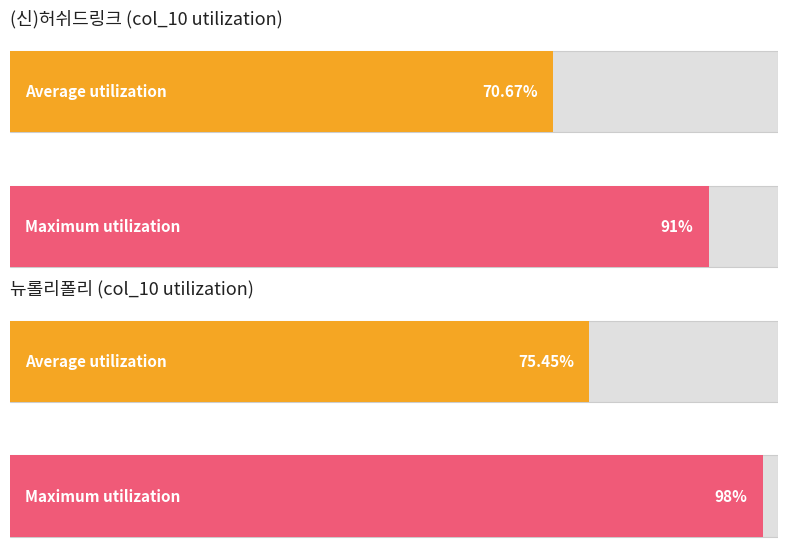

Between 5 and 11, which is larger?

11